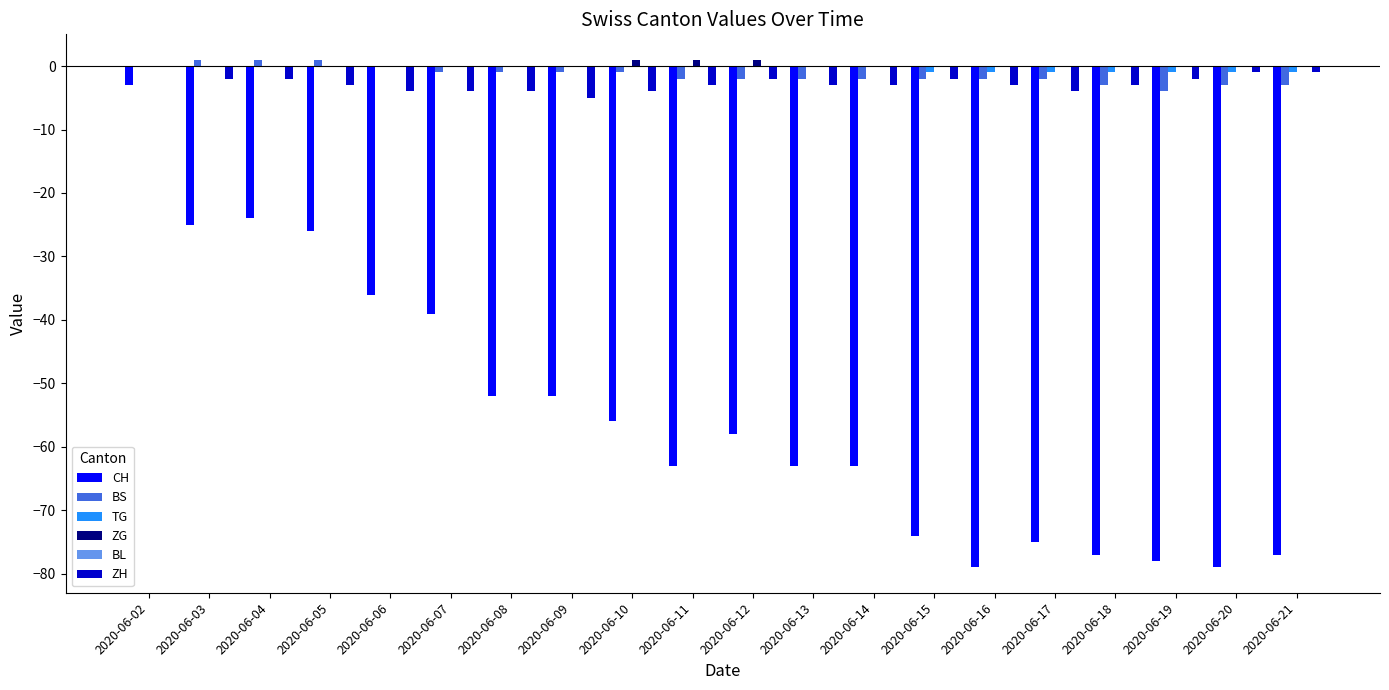

How many ZH values are between -4 and -2?

16